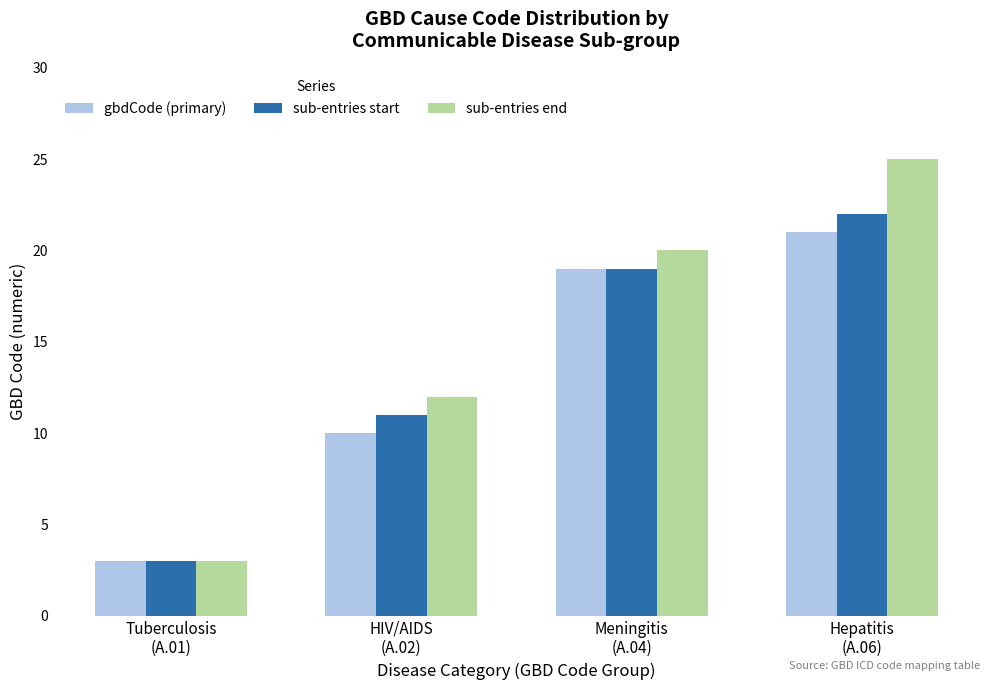

Rank the series by their maximum value, from highest to lowest.

sub-entries end, sub-entries start, gbdCode (primary)